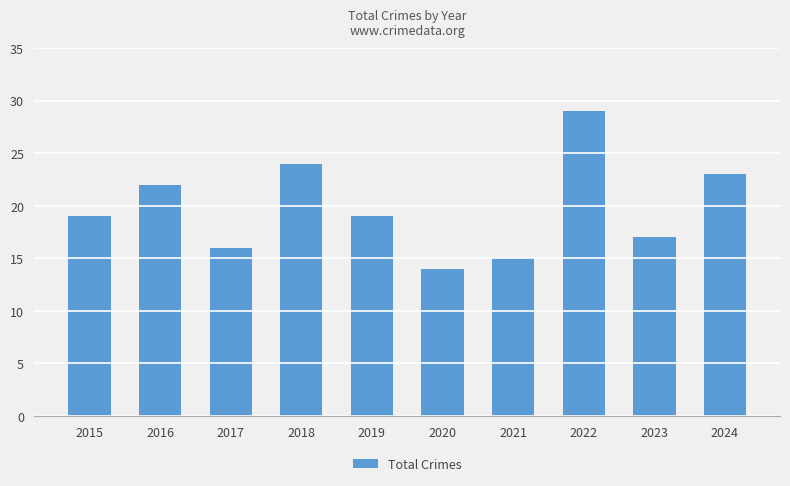

Are the bars horizontal?

No